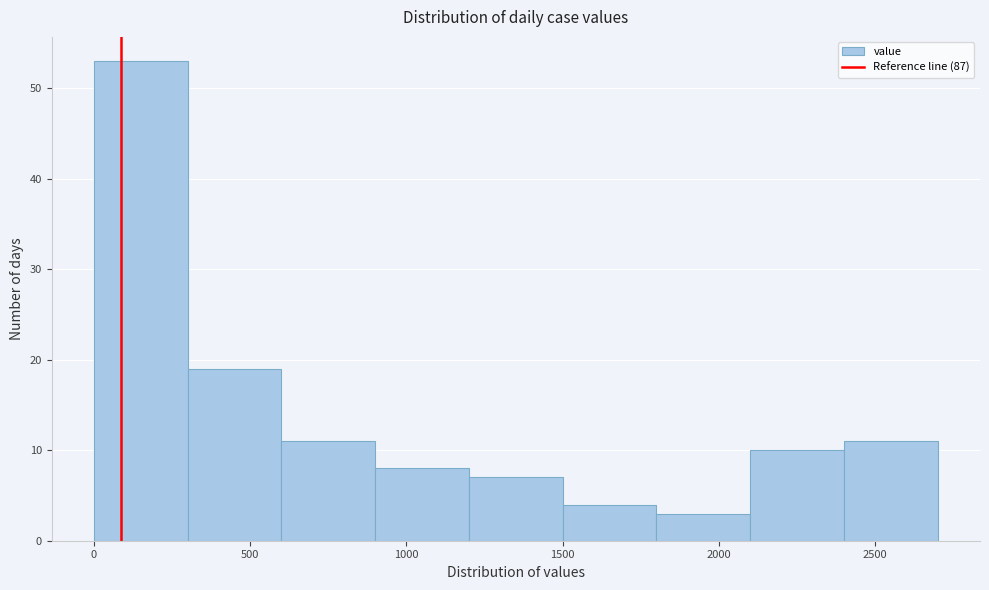

Over which range of the x-axis is the bar tallest?

0 to 300